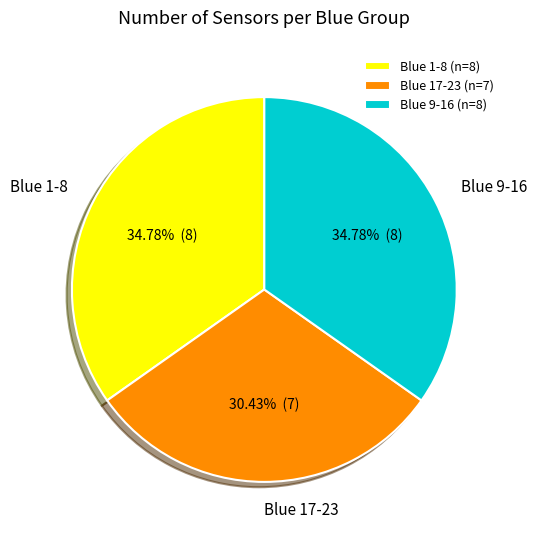

Combined, do Blue 9-16 (n=8) and Blue 1-8 (n=8) account for over 50%?

Yes